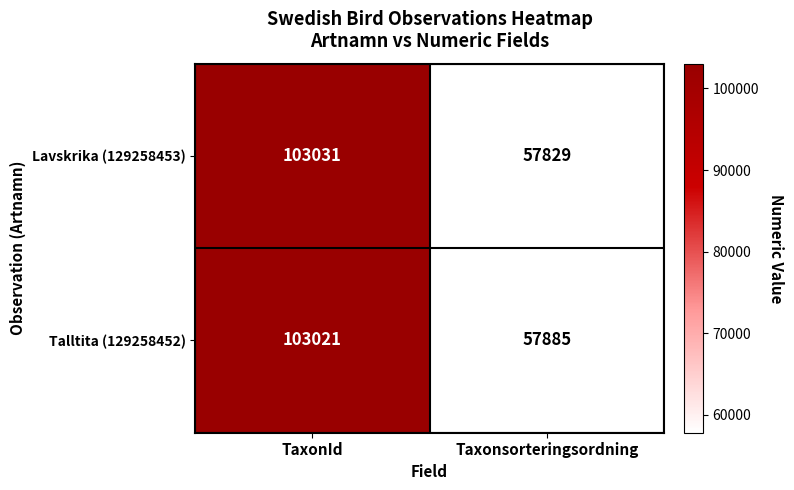

Reading left to right, list all the values displayed in this chart.

Lavskrika (129258453): 103031	57829
Talltita (129258452): 103021	57885